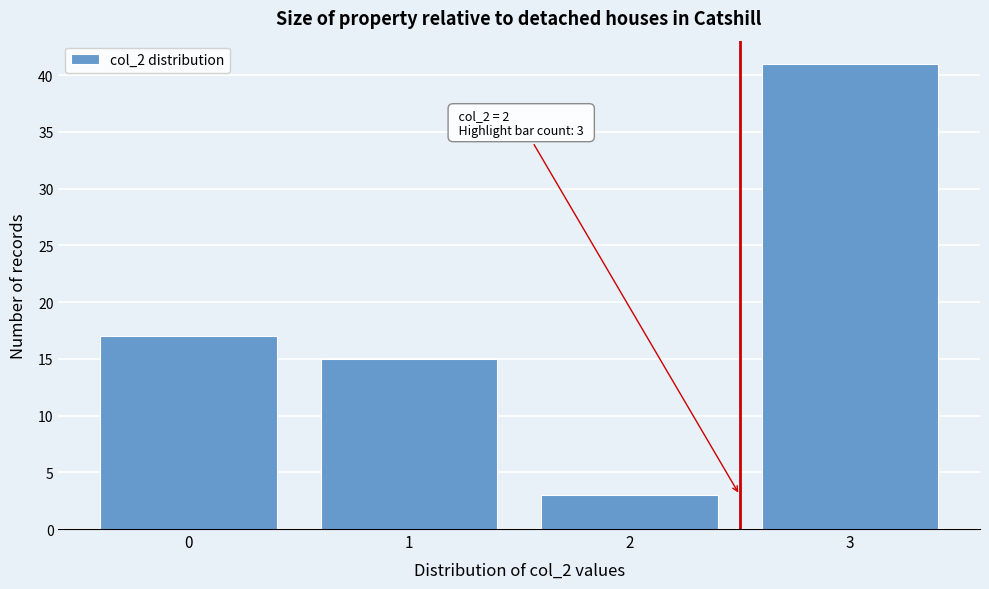

Reading left to right, what are all the values shown in this chart?

0=17	1=15	2=3	3=41